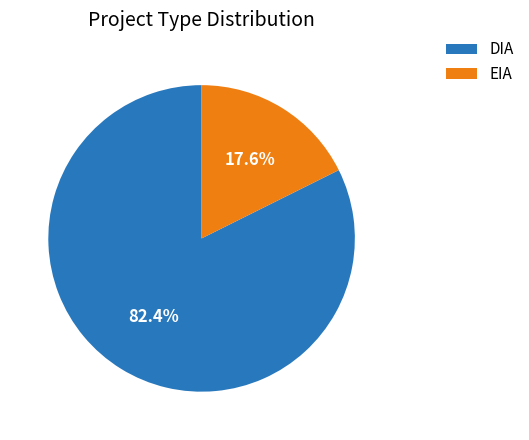

Is there any slice that represents more than half of the pie?

Yes